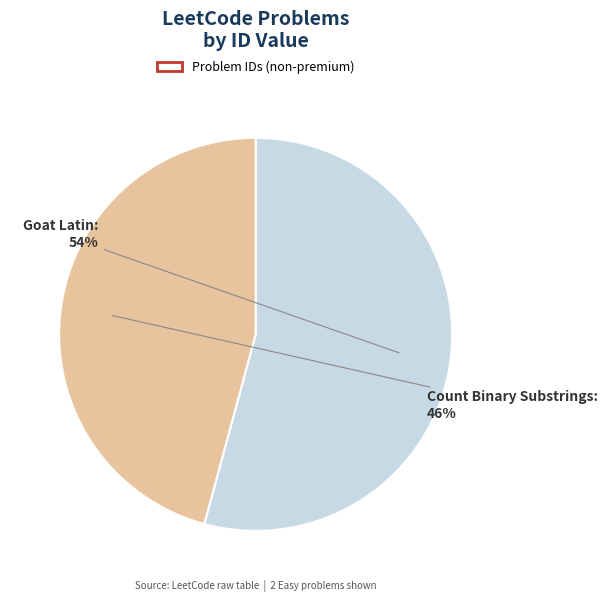

Combined, do Goat Latin and Count Binary Substrings account for over 50%?

Yes